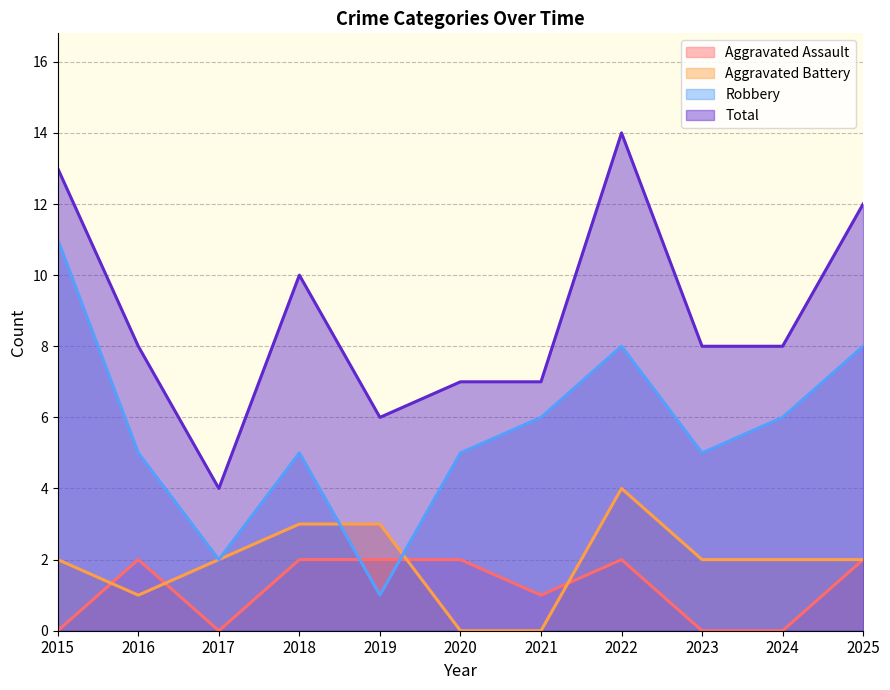

Between 2024 and 2017, which is larger?

2024